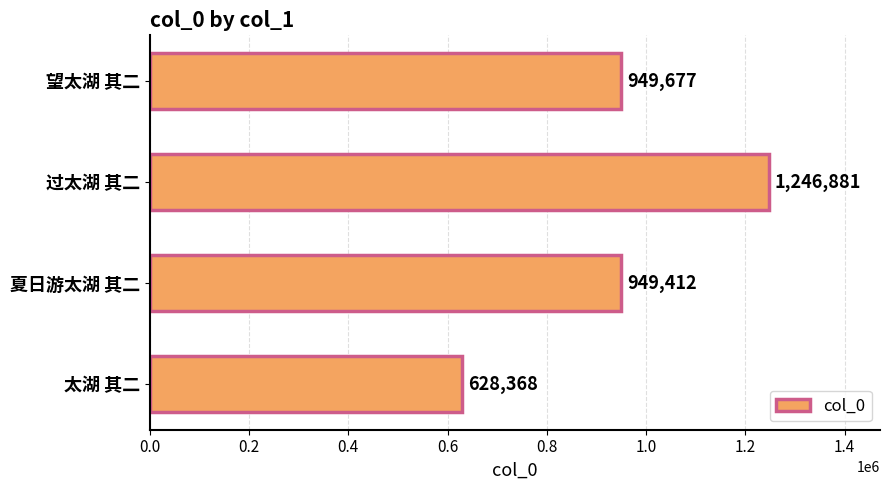

How many bars are there in total?

4